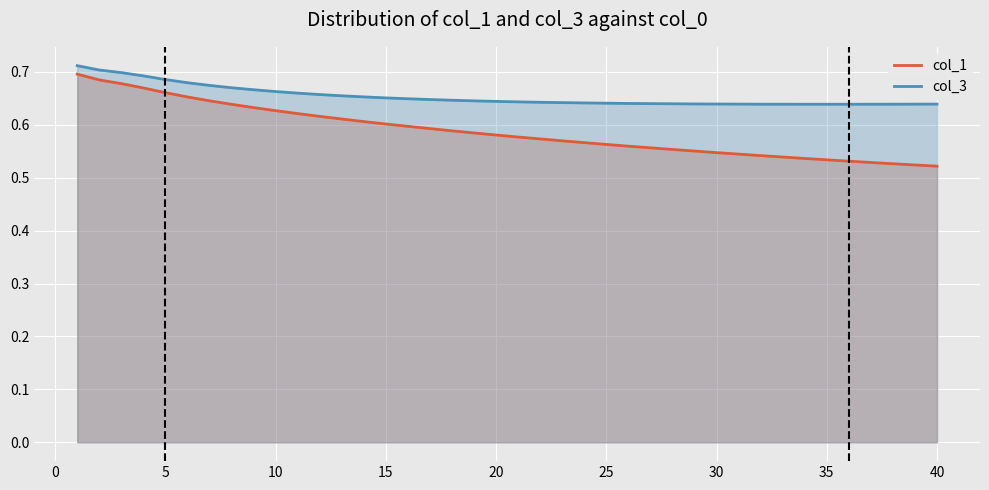

What is the difference between the maximum and minimum values in the col_1 series?

0.2